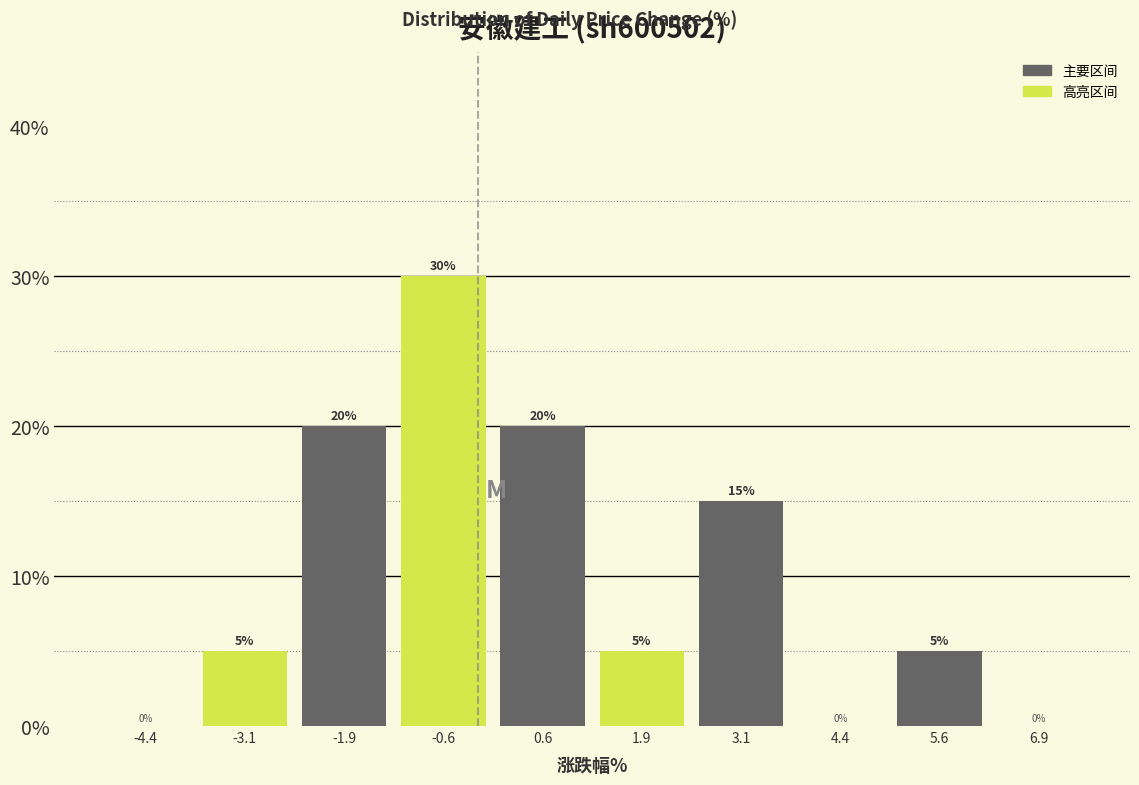

Reading left to right, transcribe this chart: for each bar, give the range it covers on the x-axis and its height. The bar edges are not printed on the chart, so give them approximately, as read against the axis.

-5.00 to -3.75: 0
-3.75 to -2.50: 5
-2.50 to -1.25: 20
-1.25 to 0.00: 30
0.00 to 1.25: 20
1.25 to 2.50: 5
2.50 to 3.75: 15
3.75 to 5.00: 0
5.00 to 6.25: 5
6.25 to 7.50: 0